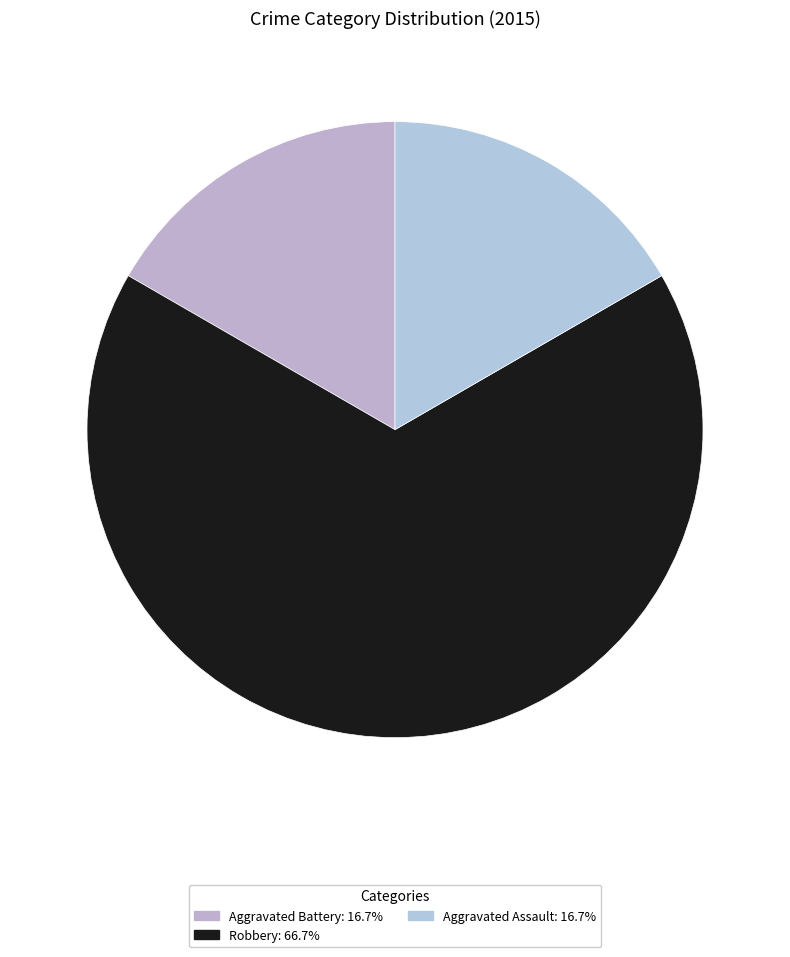

Between Aggravated Assault and Aggravated Battery, which is larger?

Aggravated Assault